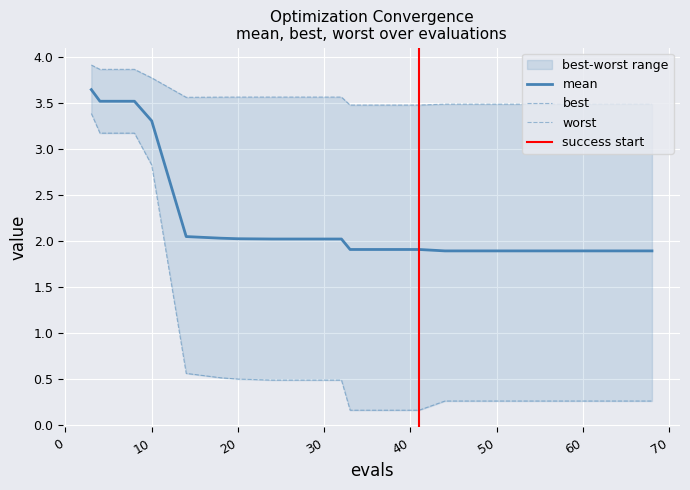

Where is mean nearest to the value 2?

24